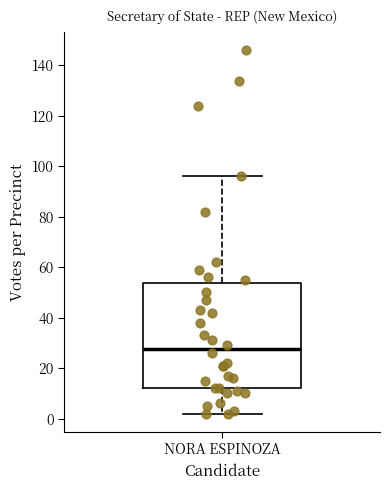

Read this box plot against the y-axis: the position of the median line, the range covered by the box, and the ends of both whiskers. The values are not printed on the chart, so give them approximately, as read against the axis.

median 28, box 12 to 54, whiskers 2 to 96